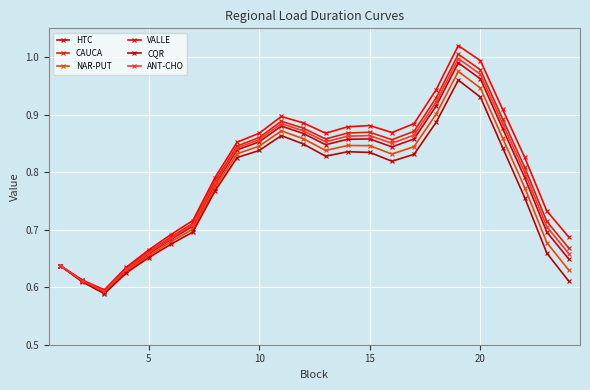

How many lines are shown in the chart?

6